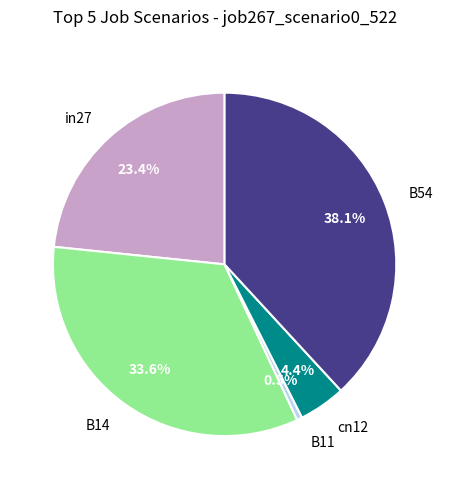

How many segments does this pie chart have?

5